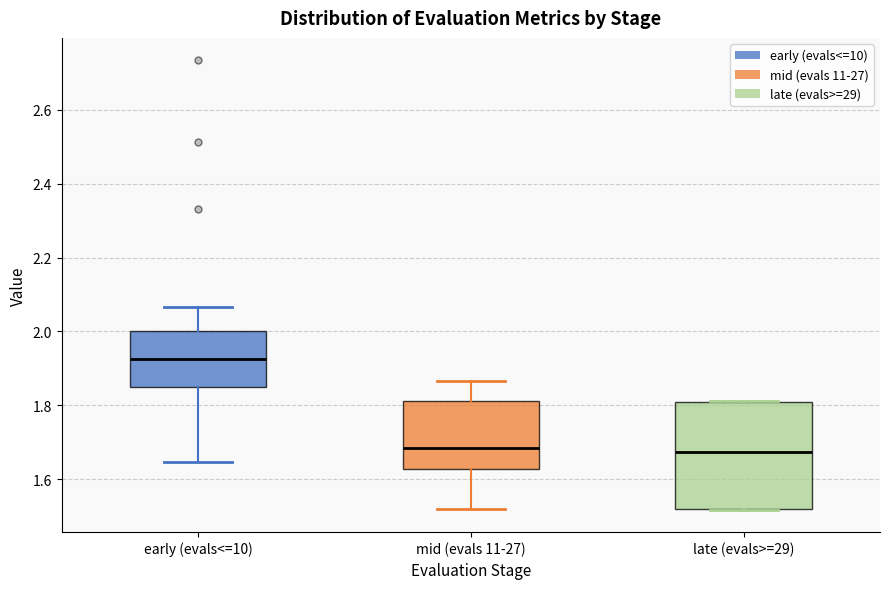

Where does the lower whisker of the box for mid (evals 11-27) end on the y-axis? The values are not printed on the chart, so give them approximately, as read against the axis.

1.52